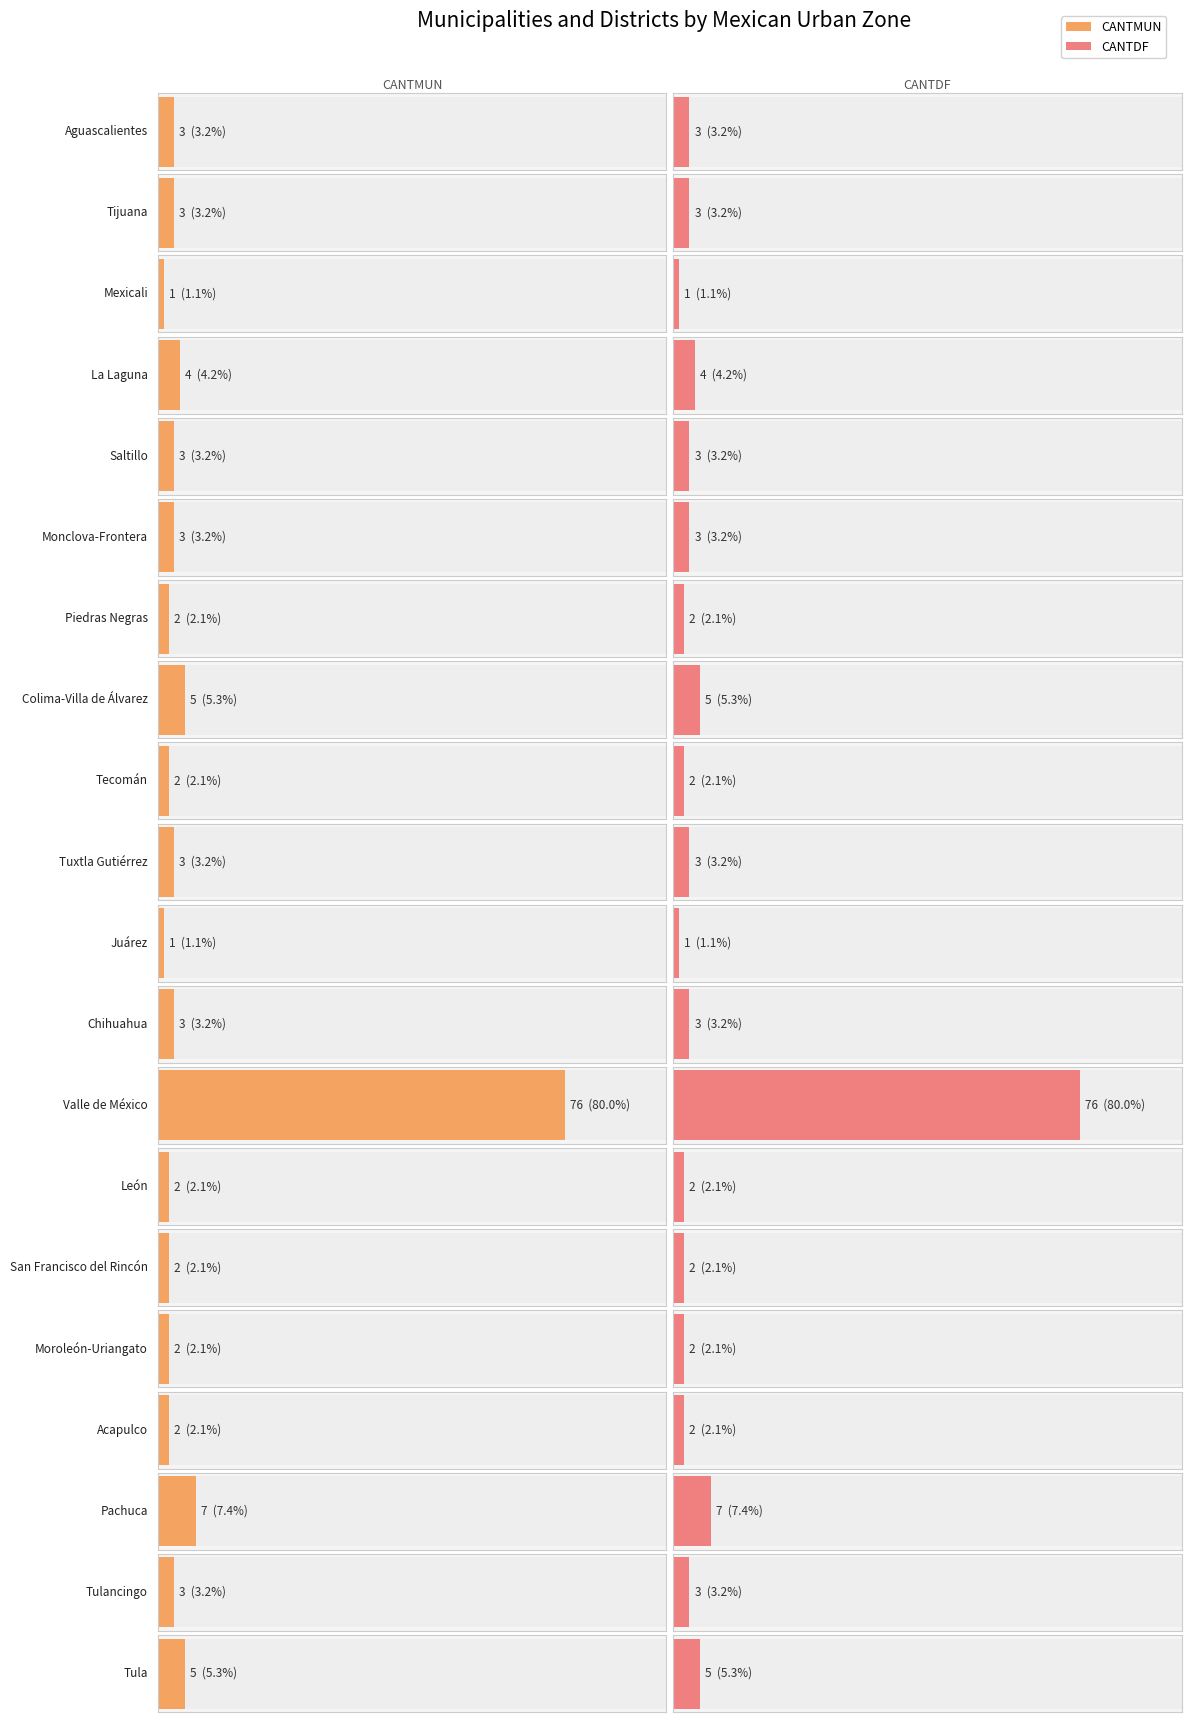

Reading left to right, list all the values displayed in this chart.

CANTMUN: Aguascalientes=3	Tijuana=3	Mexicali=1	La Laguna=4	Saltillo=3	Monclova-Frontera=3	Piedras Negras=2	Colima-Villa de Álvarez=5	Tecomán=2	Tuxtla Gutiérrez=3	Juárez=1	Chihuahua=3	Valle de México=76	León=2	San Francisco del Rincón=2	Moroleón-Uriangato=2	Acapulco=2	Pachuca=7	Tulancingo=3	Tula=5
CANTDF: Aguascalientes=3	Tijuana=3	Mexicali=1	La Laguna=4	Saltillo=3	Monclova-Frontera=3	Piedras Negras=2	Colima-Villa de Álvarez=5	Tecomán=2	Tuxtla Gutiérrez=3	Juárez=1	Chihuahua=3	Valle de México=76	León=2	San Francisco del Rincón=2	Moroleón-Uriangato=2	Acapulco=2	Pachuca=7	Tulancingo=3	Tula=5